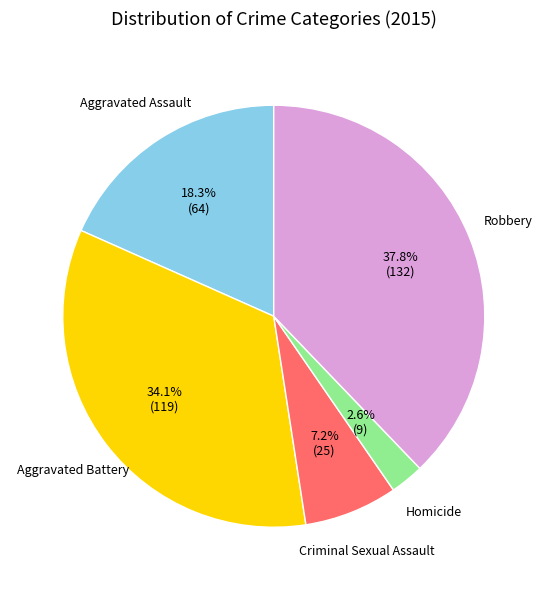

Approximately how many times larger is the value at Criminal Sexual Assault compared to Aggravated Assault?

0.4